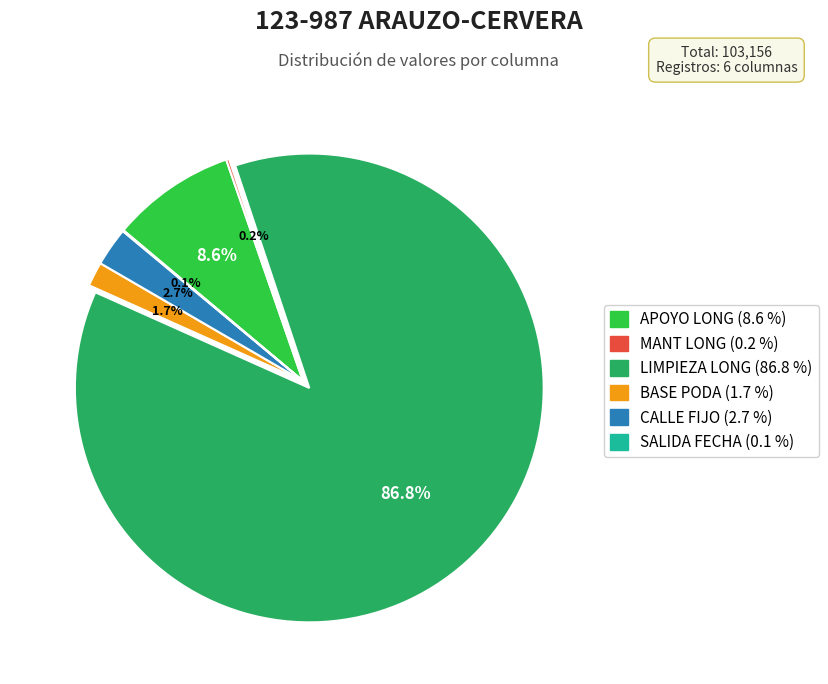

Does any single category account for the majority?

Yes